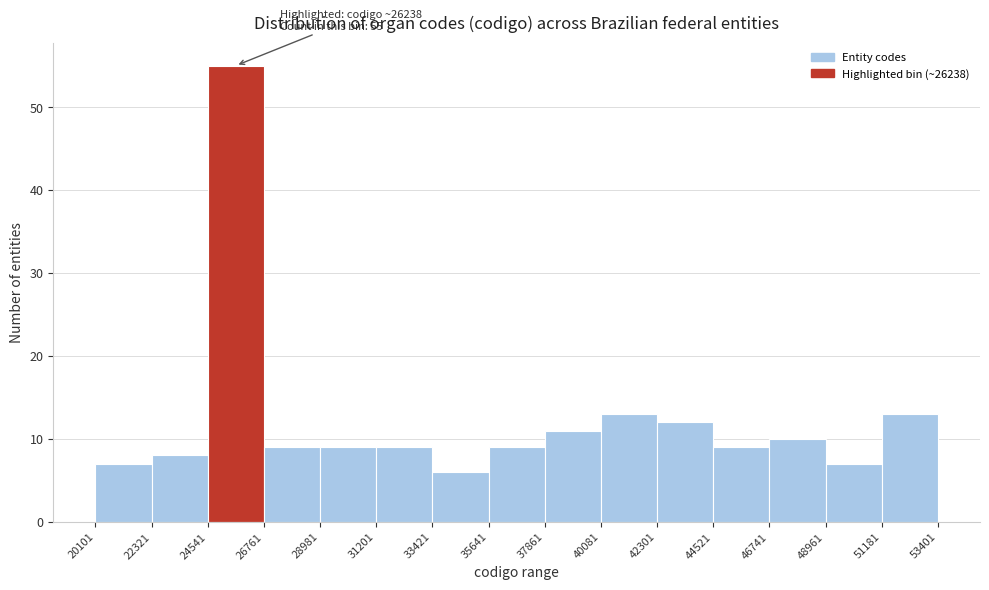

Which range on the x-axis has the tallest bar?

24541 to 26761